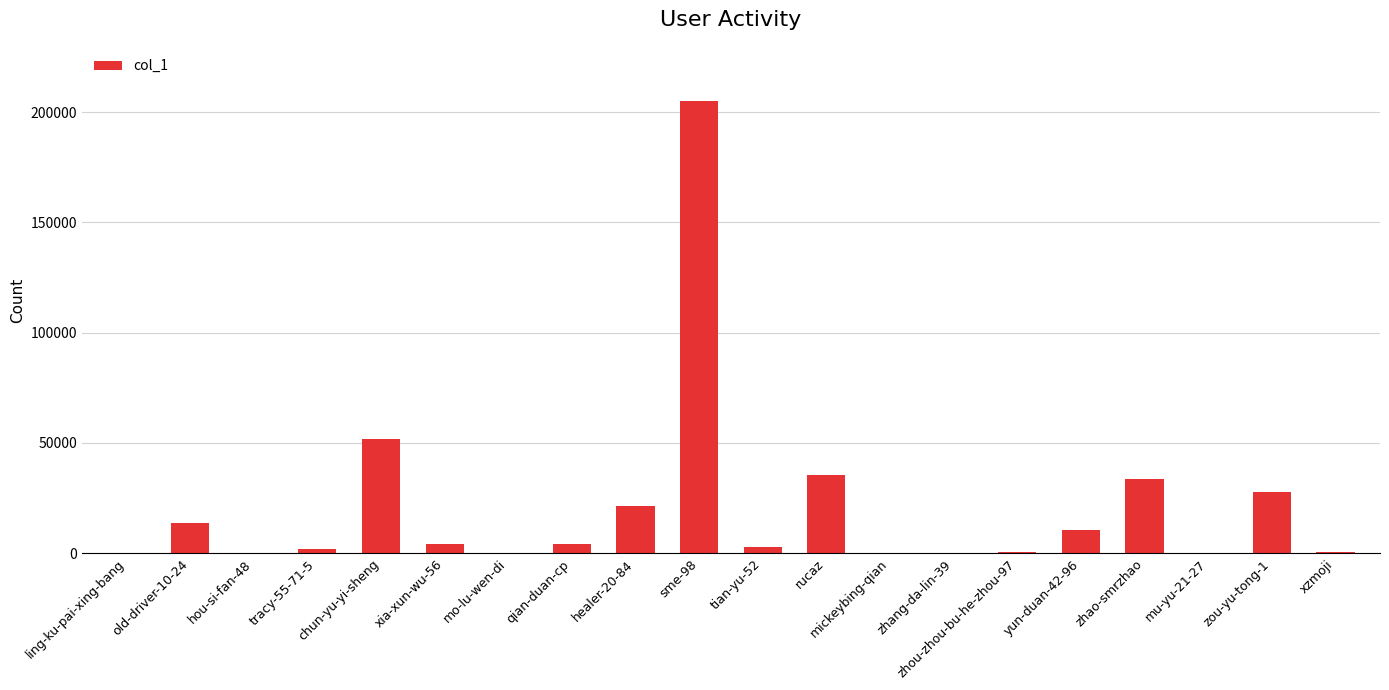

How many data points does each series have?

20